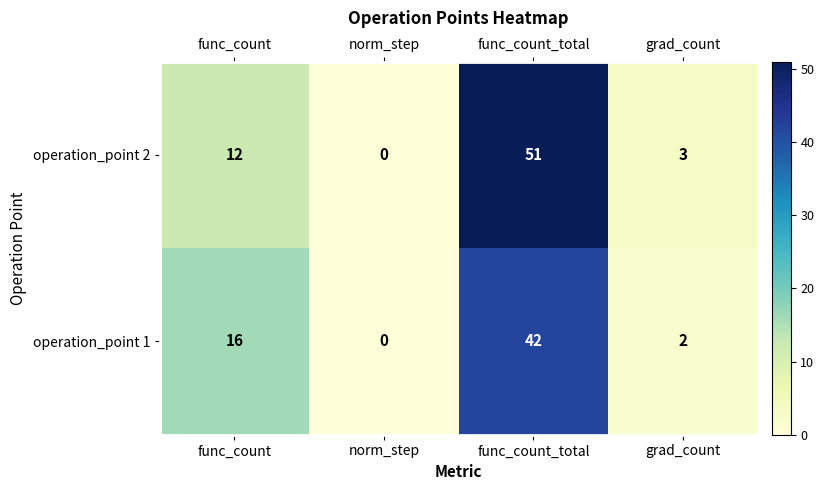

Reading left to right, what are all the values shown in this chart?

operation_point 2: func_count=12	norm_step=0	func_count_total=51	grad_count=3
operation_point 1: func_count=16	norm_step=0	func_count_total=42	grad_count=2